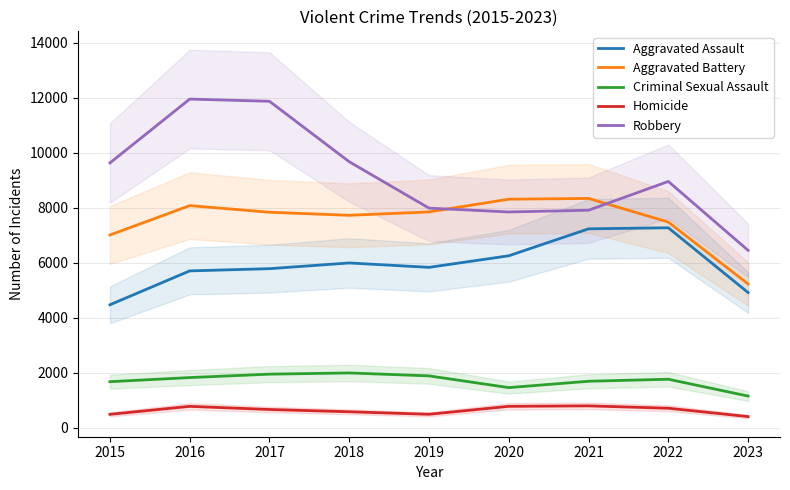

How many values in the Robbery series are below 8965?

4